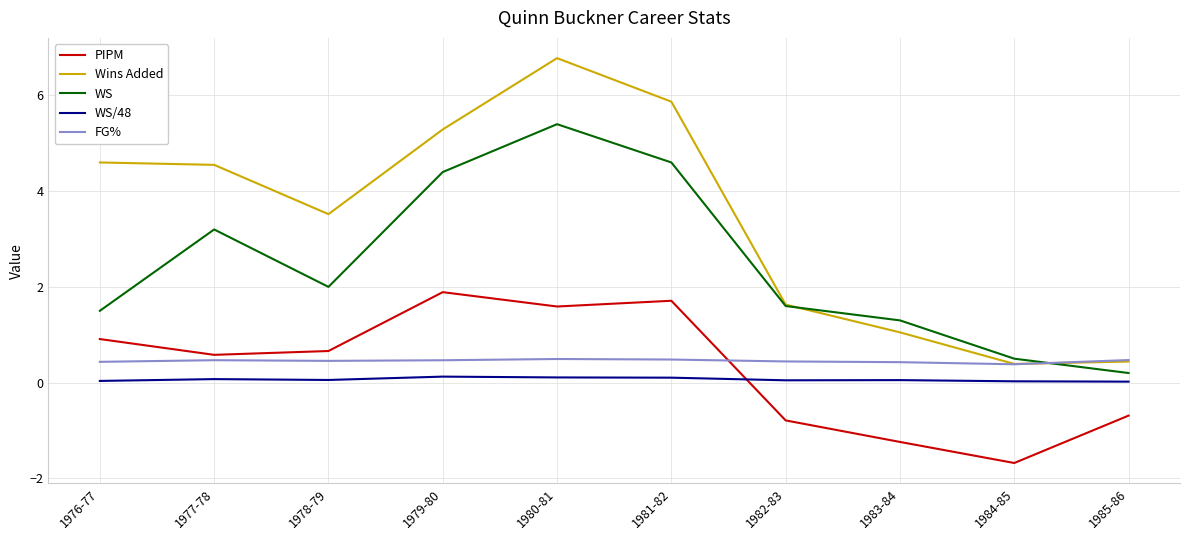

Read the Wins Added value at 1984-85.

0.4